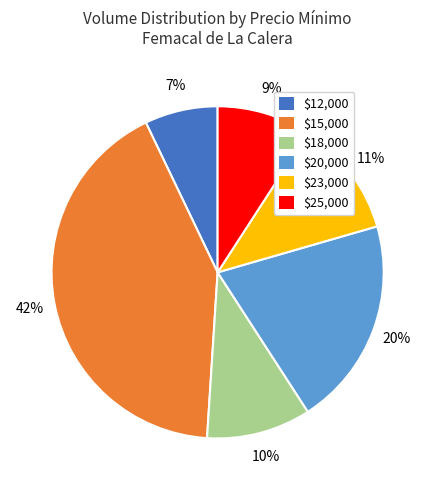

To the nearest percent, what is the difference between the largest and smallest slice percentages?

35%